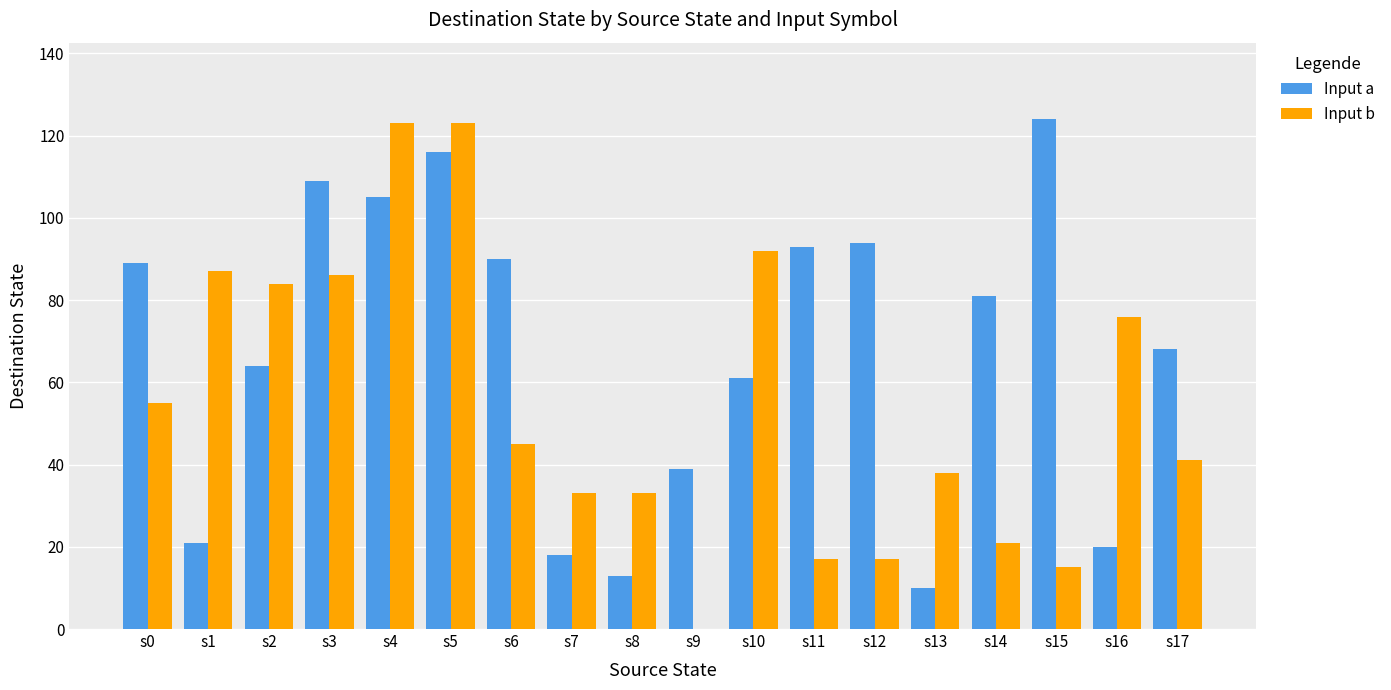

How many groups of bars are there?

18